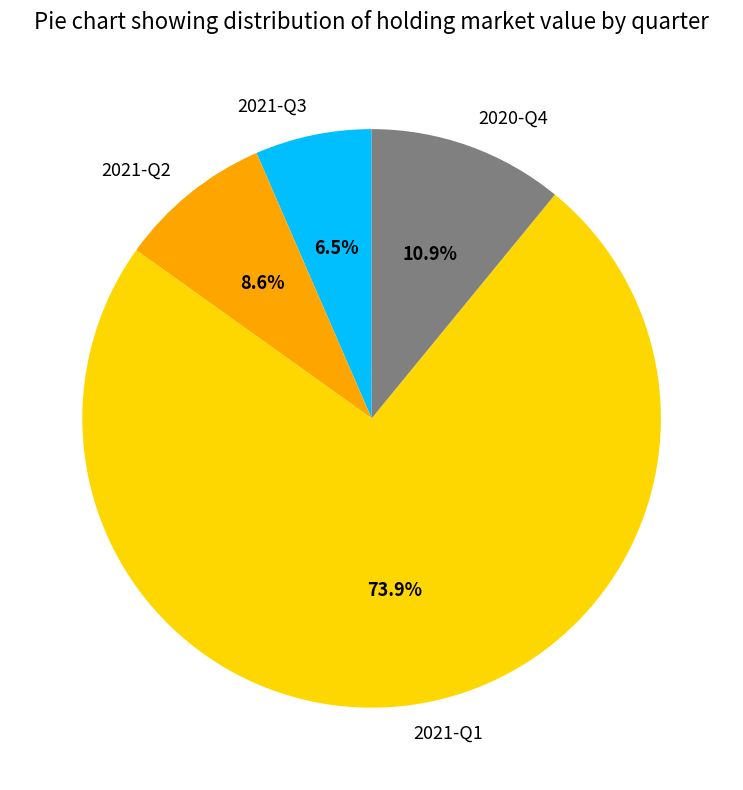

What portion of the pie excludes 2021-Q2?

91.4%